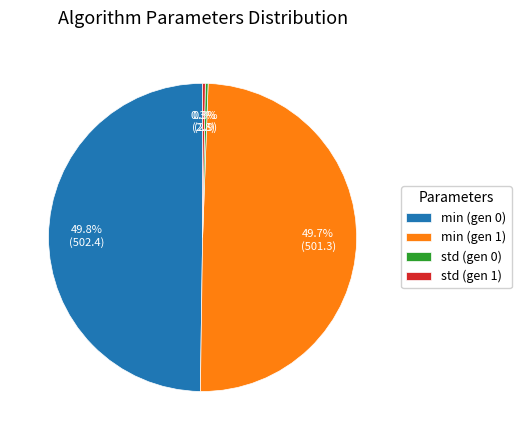

To the nearest percent, what is the difference between the min (gen 1) and std (gen 0) slice percentages?

49%